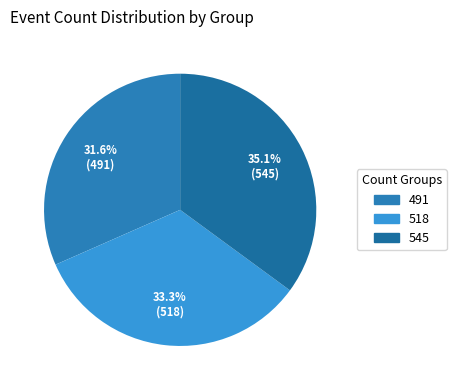

To the nearest percent, what is the difference between the 545 and 518 slice percentages?

2%